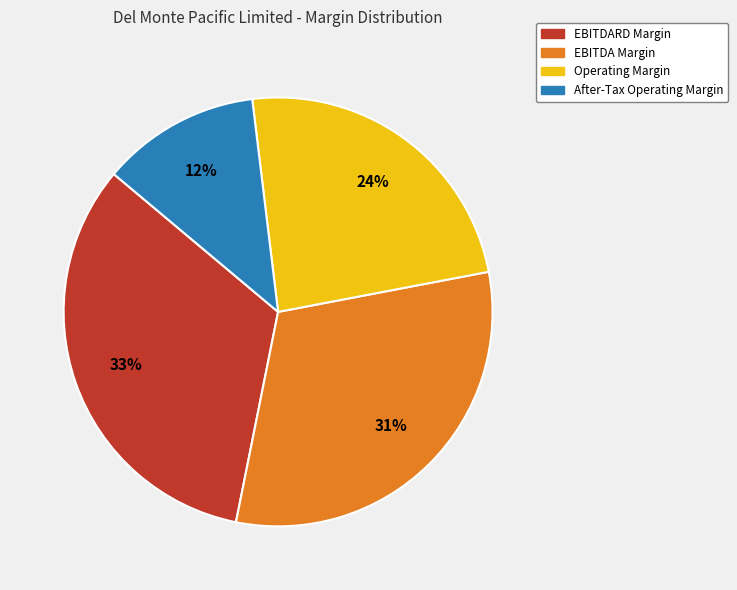

The After-Tax Operating Margin slice represents 20% of the pie. True or false?

False